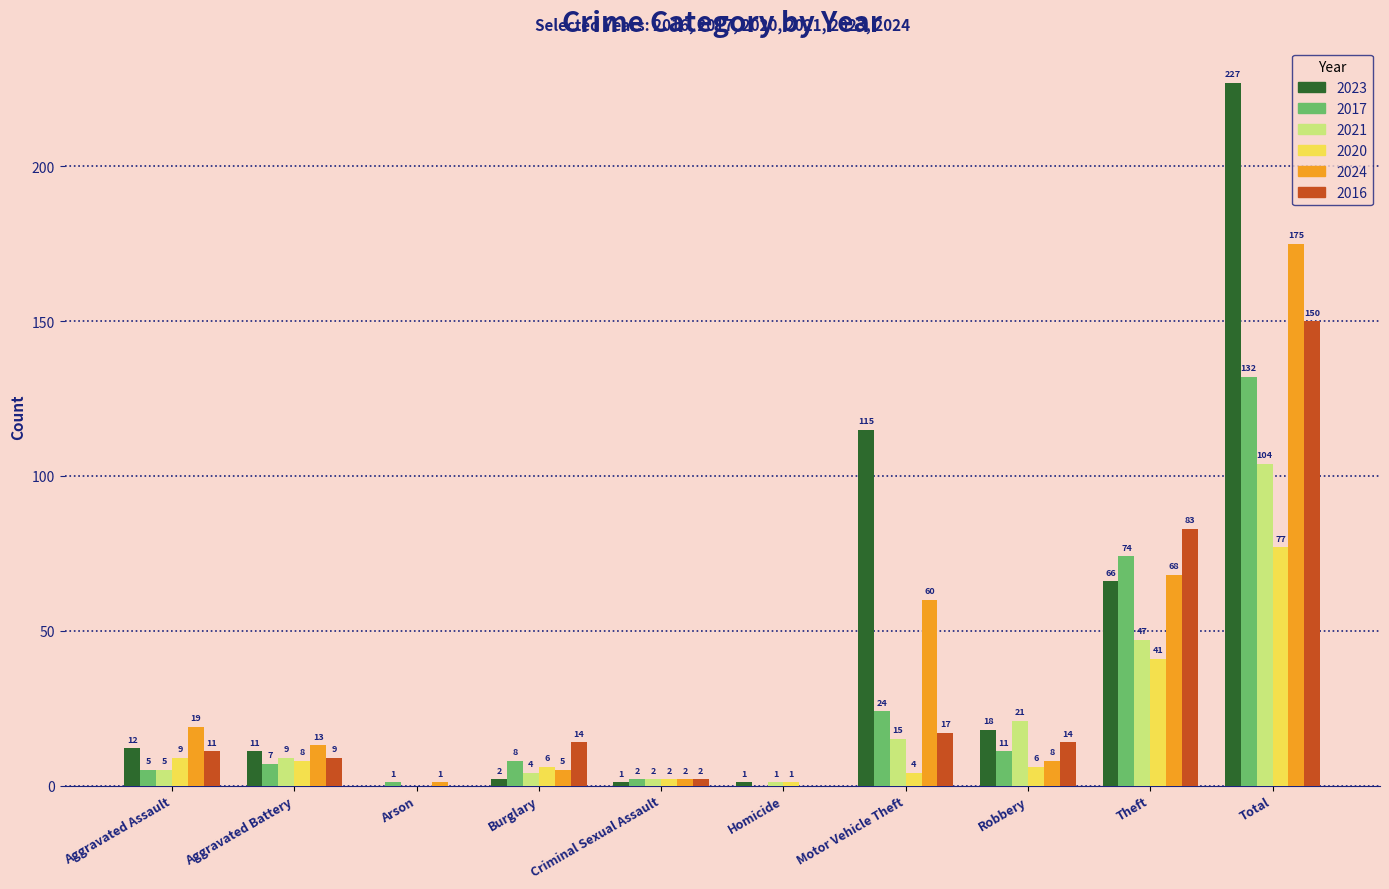

How many positive values does the 2024 series have?

9